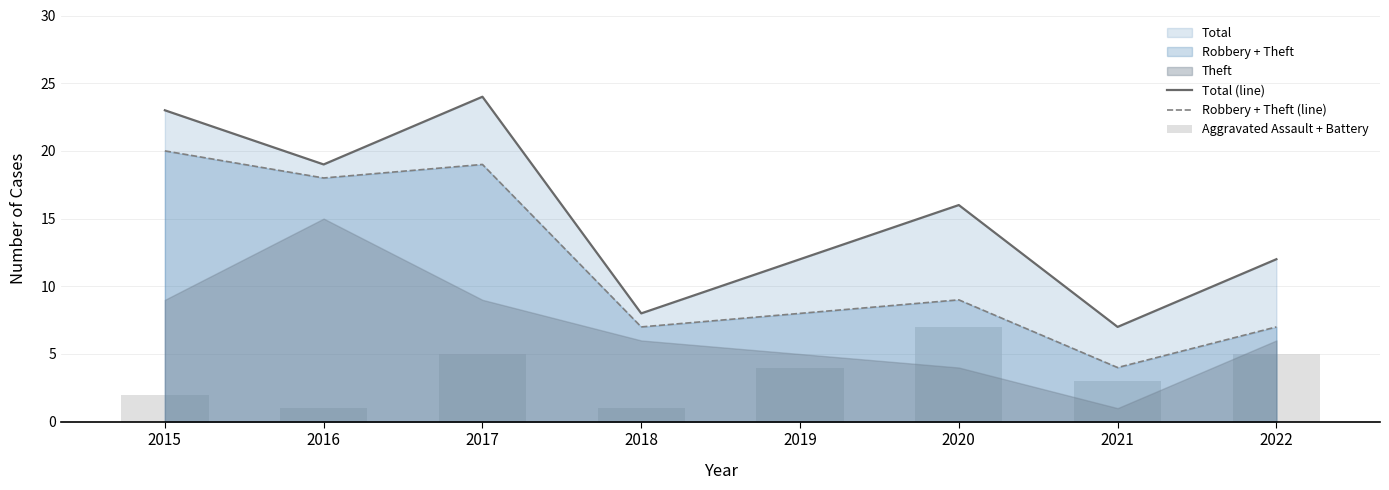

Which series has the largest total across all categories?

Total (line)